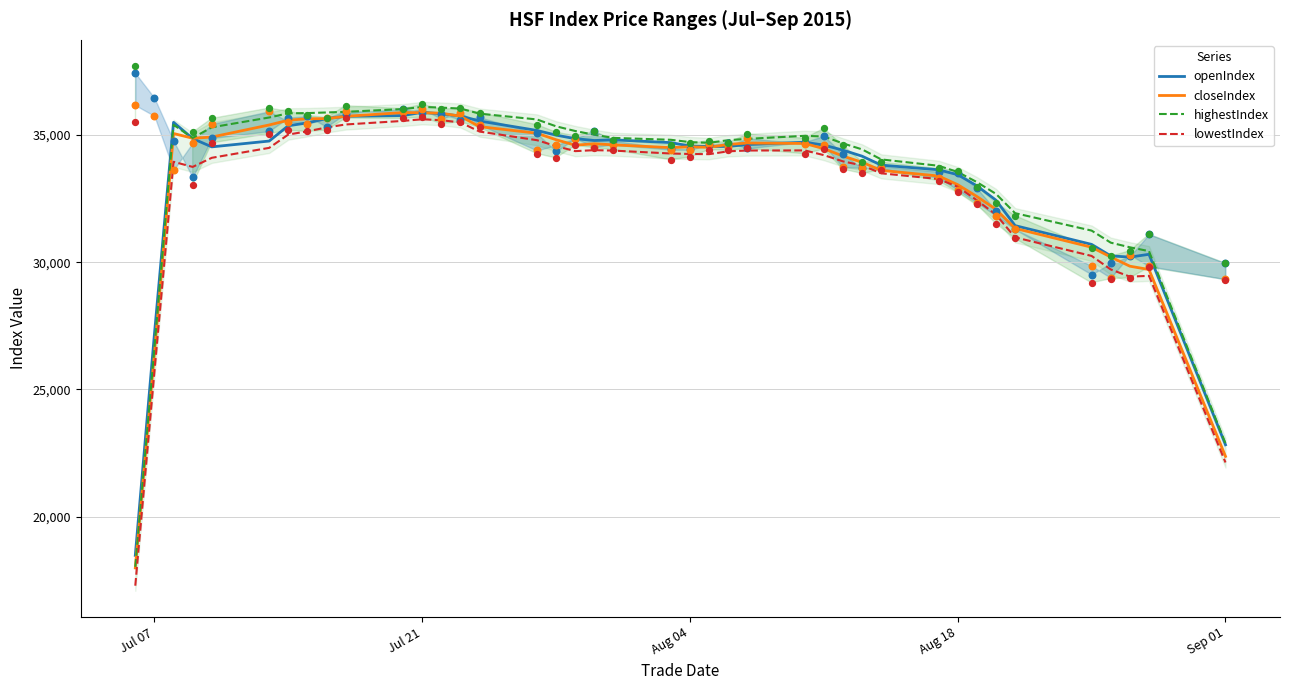

Which series has the widest spread of Y values?

lowestIndex